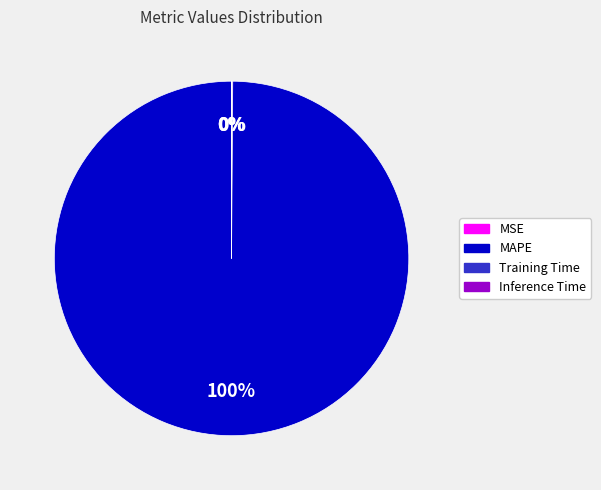

Is there a majority slice in this chart?

Yes